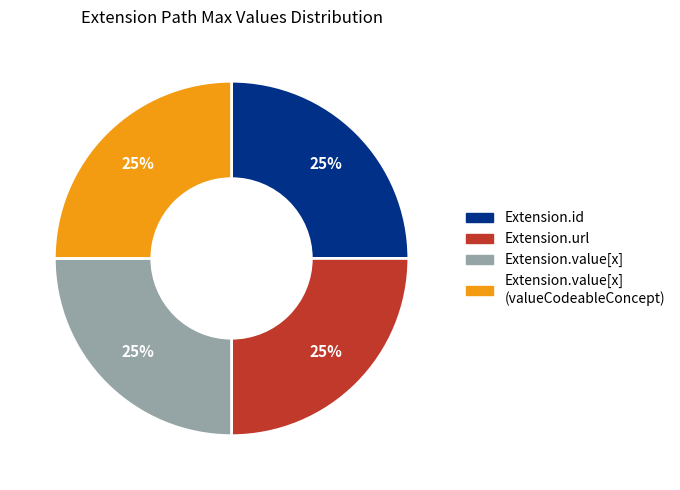

To the nearest percent, what is the average slice percentage?

25%